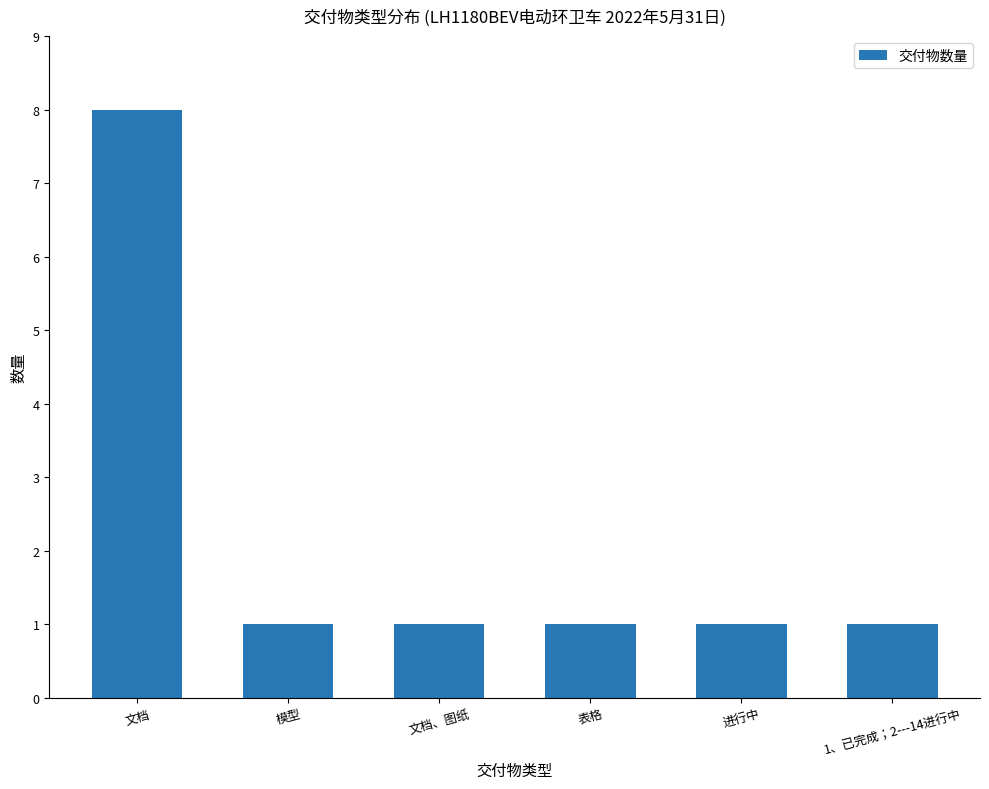

Between 文档 and 1、已完成；2---14进行中, which is larger?

文档